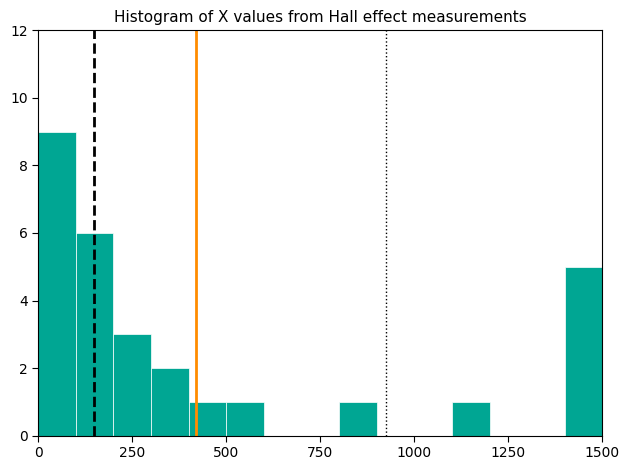

Read against the x-axis, roughly where is the centre of the tallest bar?

50